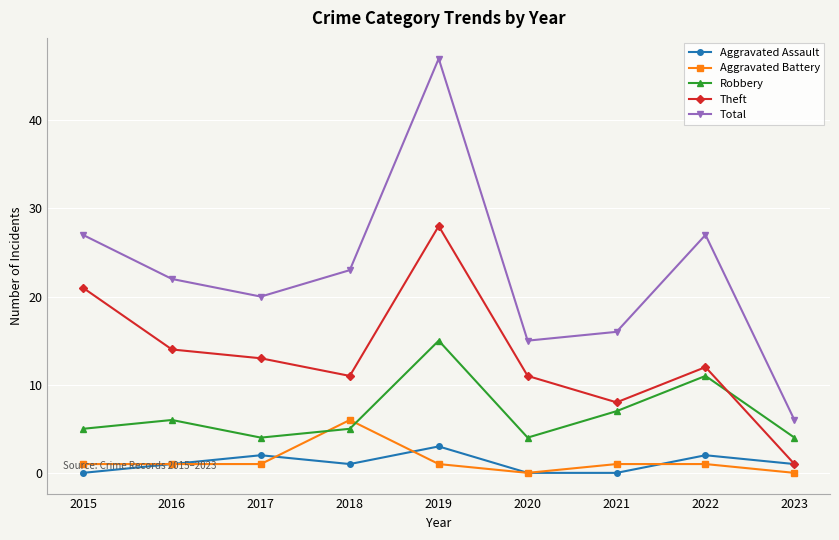

In Robbery, how many points are lower than both neighbors (excluding endpoints)?

2